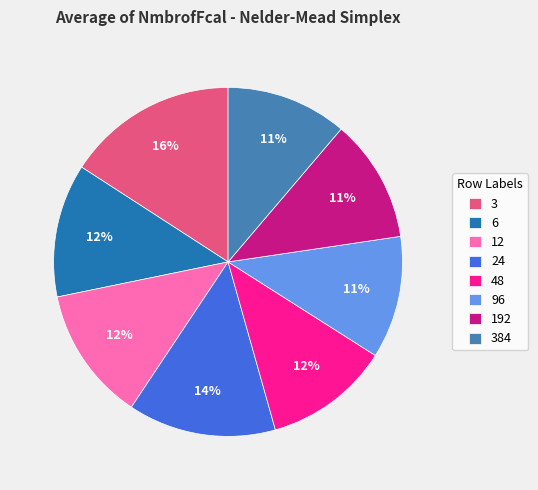

Do 3 and 48 together represent more than half of the pie?

No